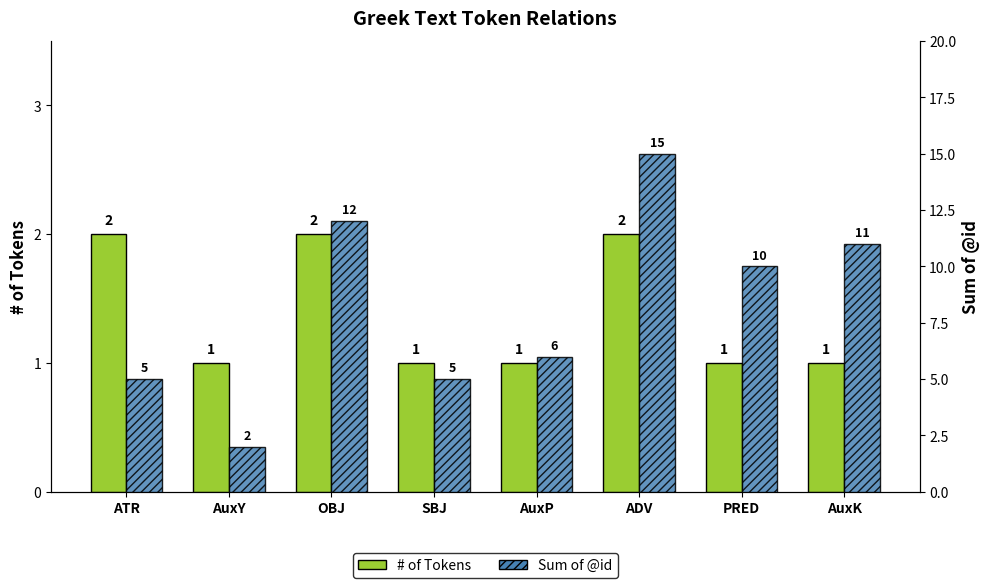

Which series has the widest spread of values?

Sum of @id